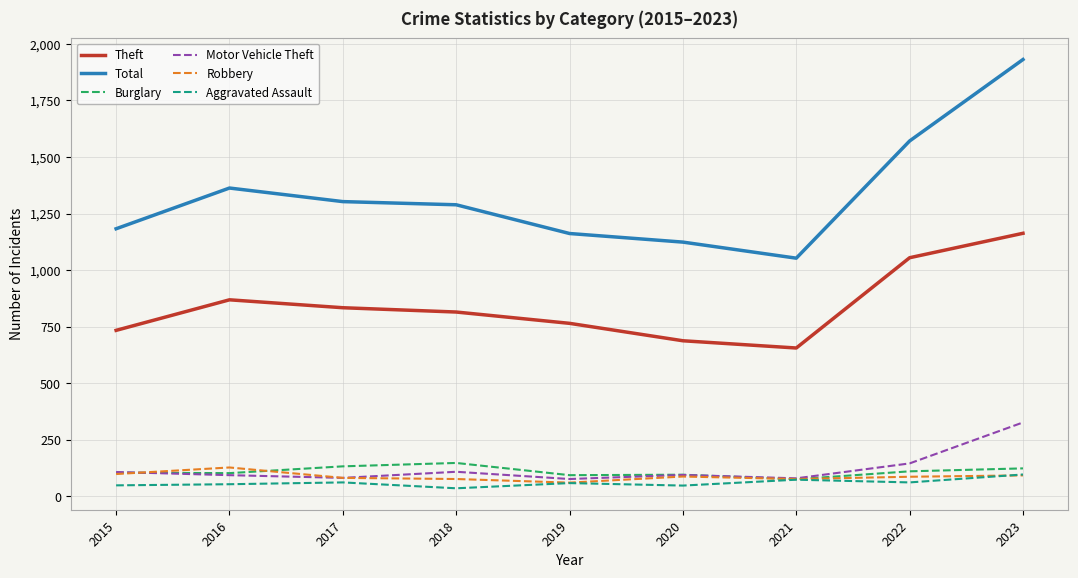

Is the value of Aggravated Assault at 2019 greater than the value of Robbery at 2015?

No